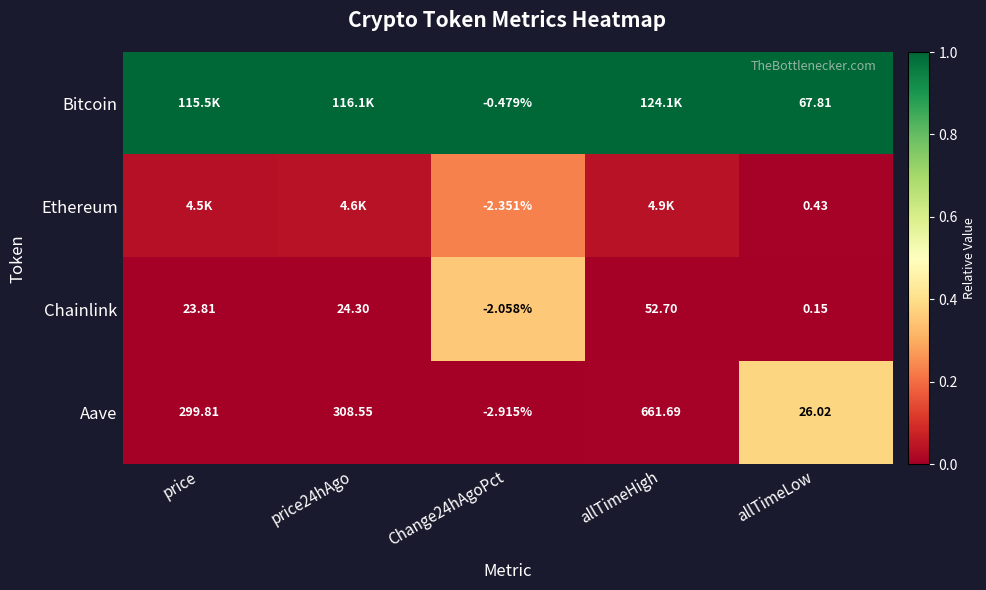

Is the value of Aave at allTimeLow greater than the value of Chainlink at price?

Yes